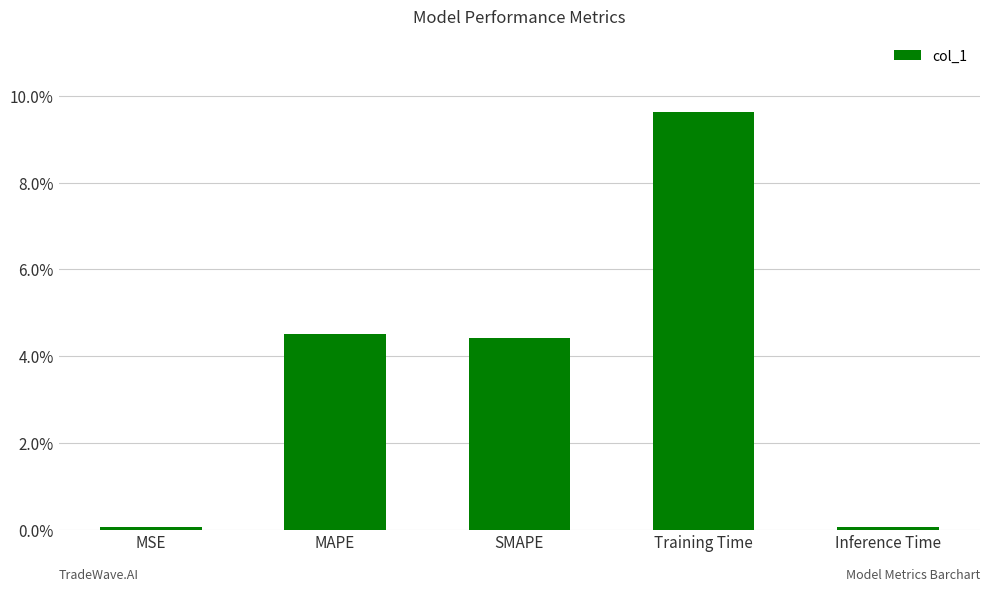

List the labels in order of value, largest first.

Training Time, MAPE, SMAPE, MSE, Inference Time